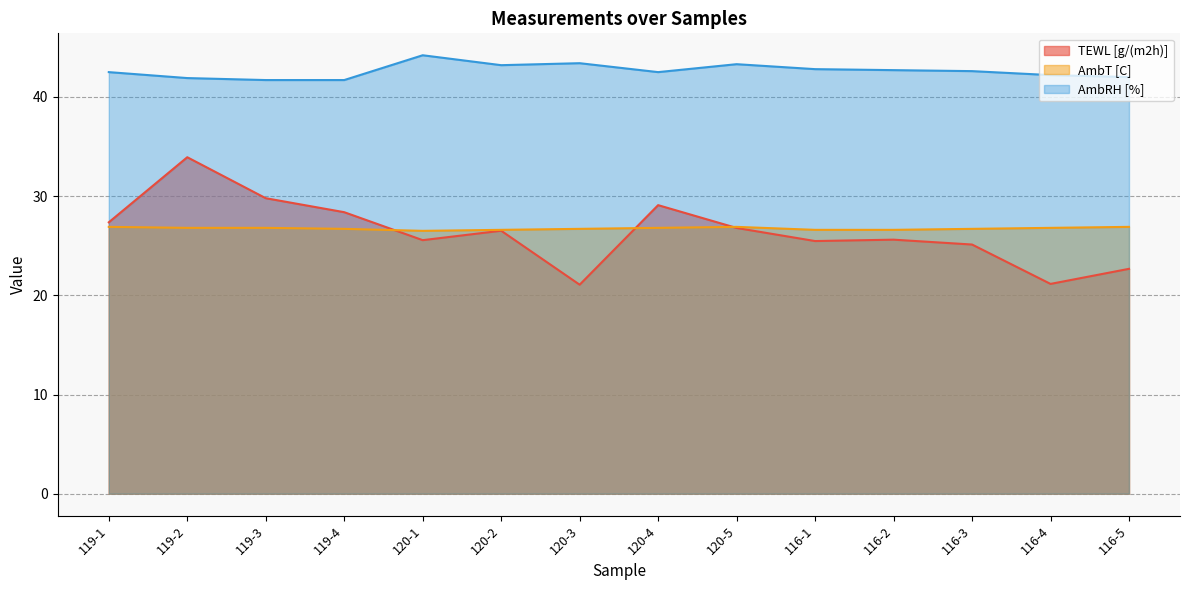

What is the spread (max minus min) of values at 120-2?

16.7